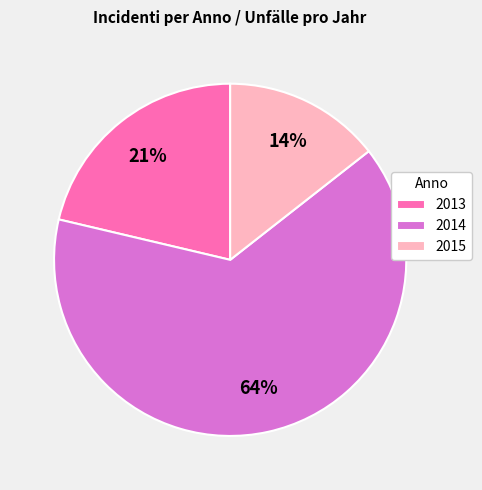

Do 2015 and 2013 together represent more than half of the pie?

No